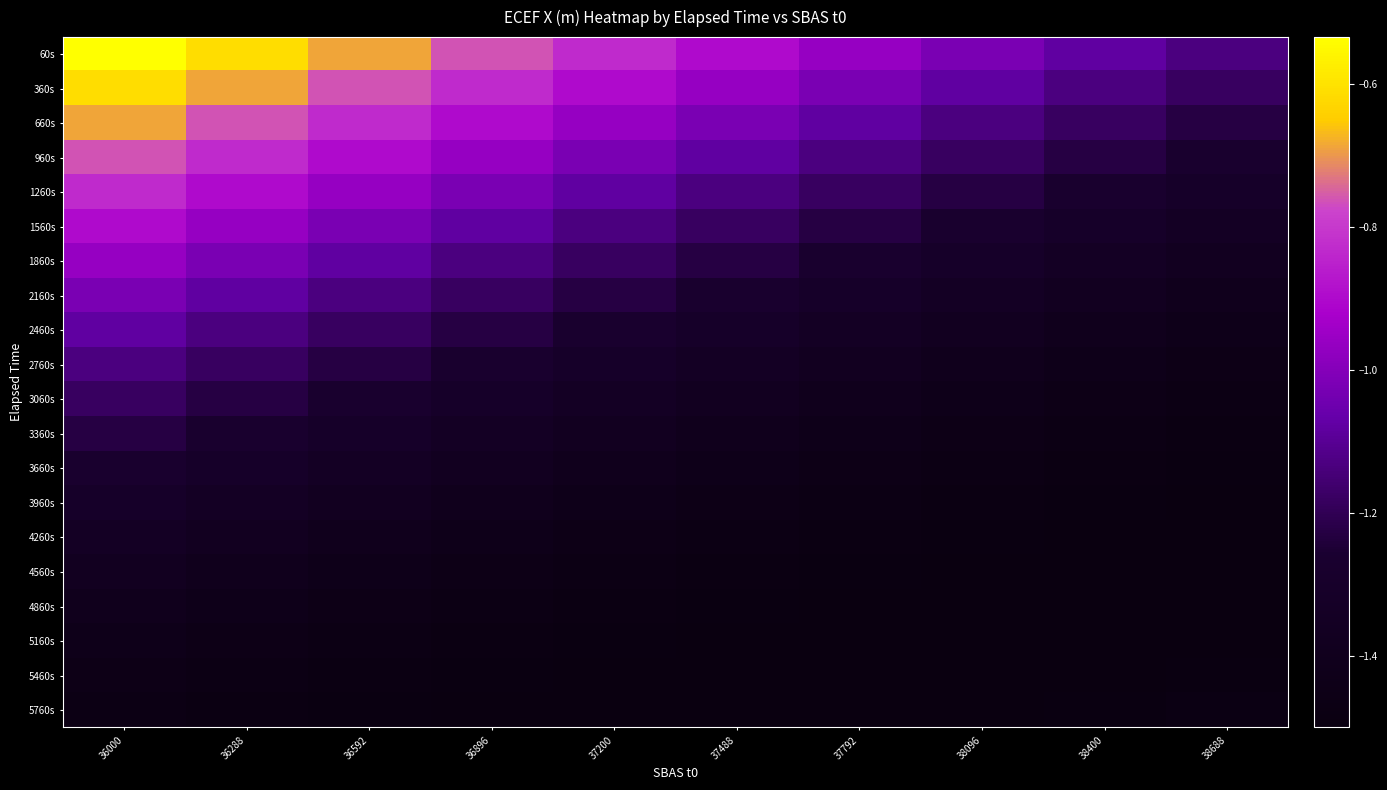

Count the number of data series in this chart.

20